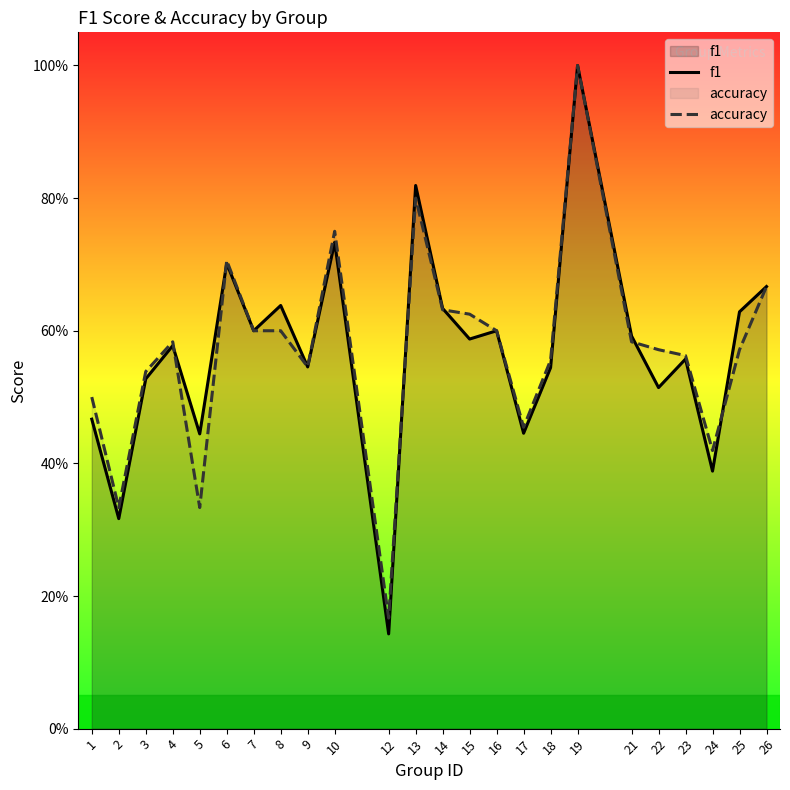

True or false: accuracy has more than 2 interior local peaks.

True